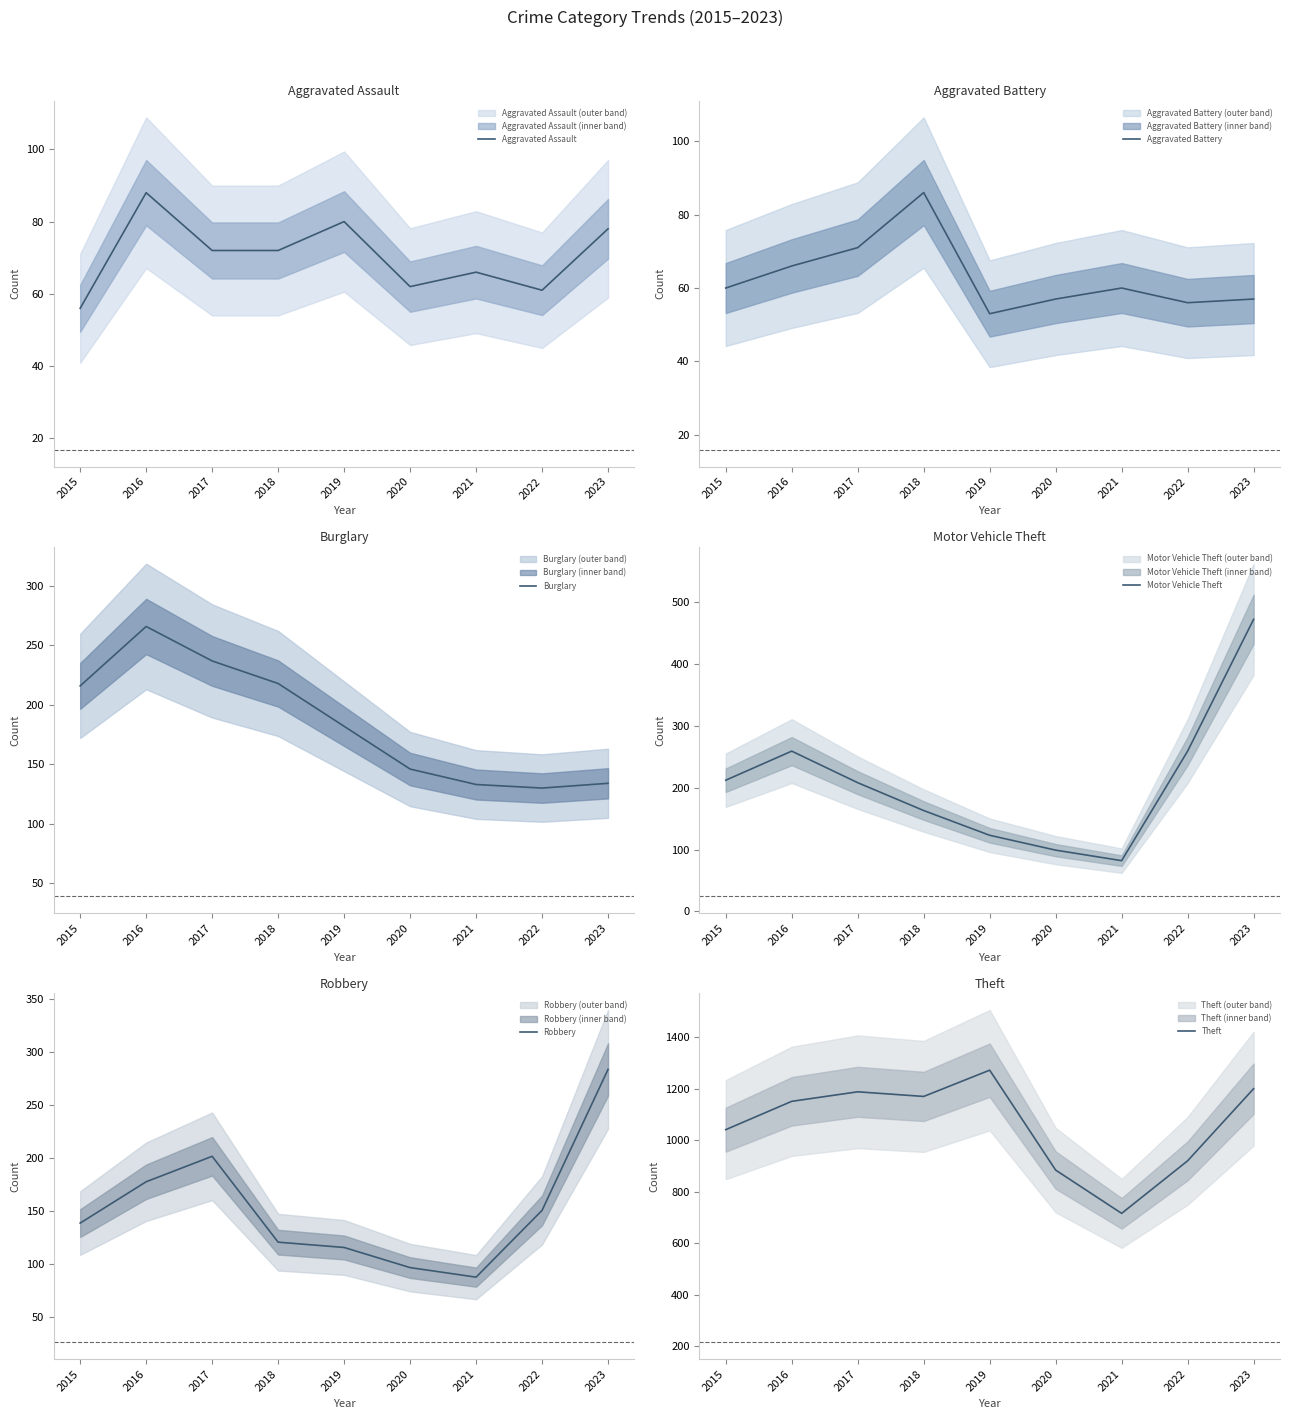

Reading right to left, extract all data points from this chart.

Aggravated Assault: 78	61	66	62	80	72	72	88	56
Aggravated Battery: 57	56	60	57	53	86	71	66	60
Burglary: 134	130	133	146	182	218	237	266	216
Motor Vehicle Theft: 472	259	82	99	123	163	208	259	212
Robbery: 284	151	88	97	116	121	202	178	139
Theft: 1200	920	716	884	1272	1170	1188	1151	1041